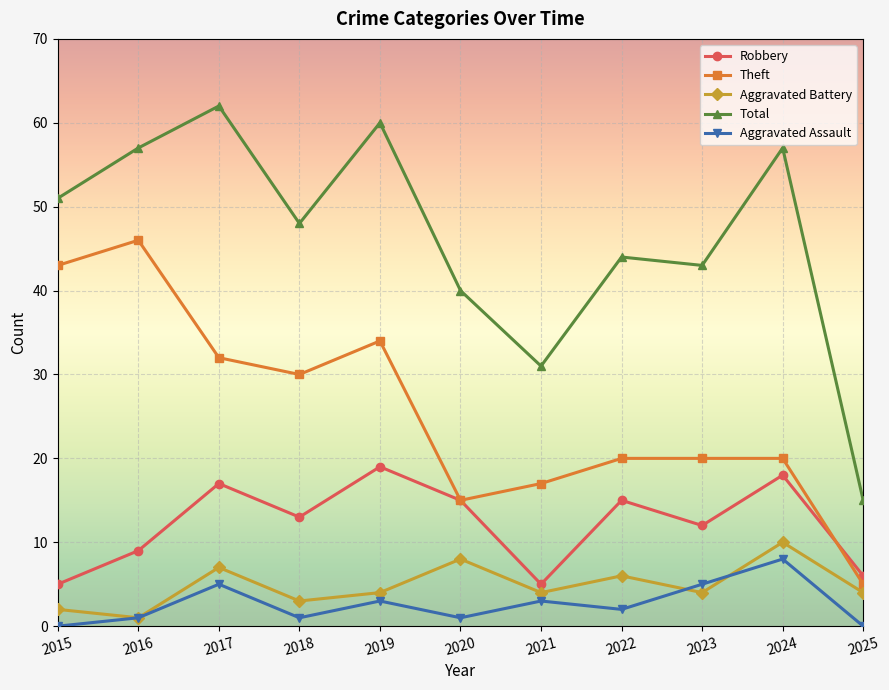

What is the sum of the Aggravated Assault values at 2023 and 2021?

8